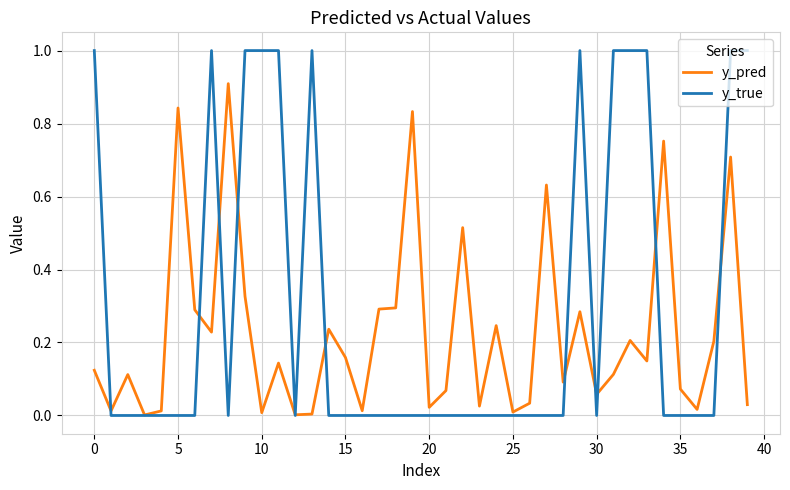

Which series has the widest spread of values?

y_true